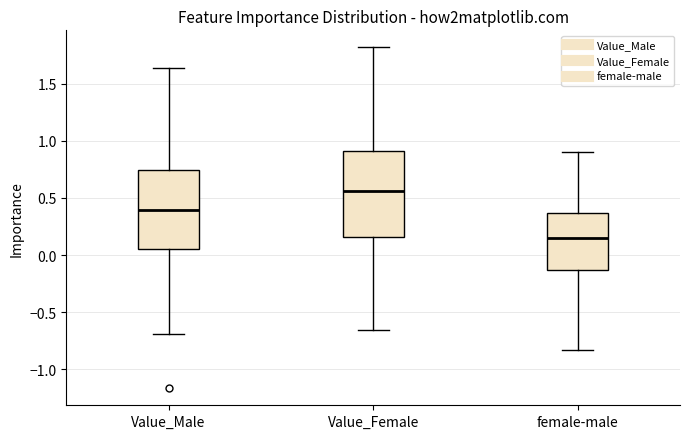

Which box has the lowest median line?

female-male